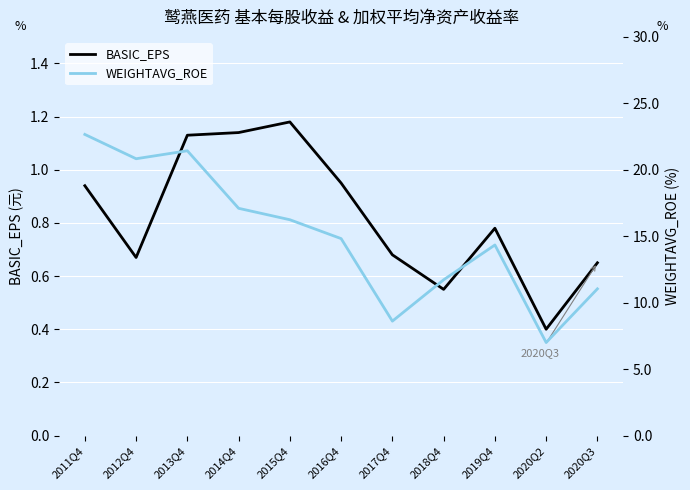

Which label corresponds to the largest value in the chart?

2011Q4